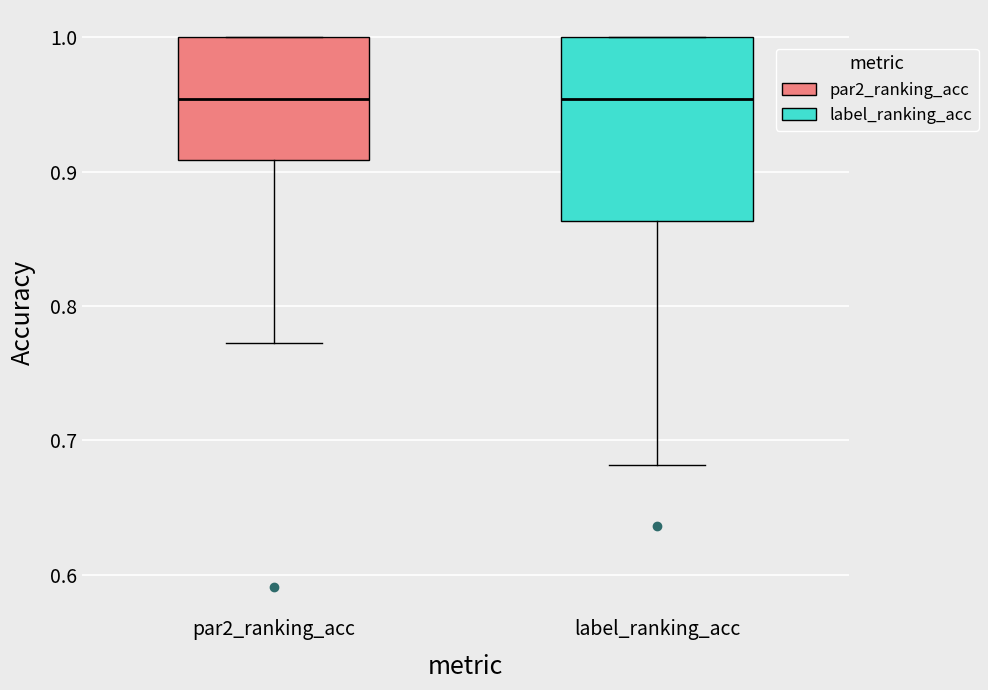

Reading left to right, transcribe this box plot: for each box, give where its median line is, the range the box spans, and where its two whiskers end, as read against the y-axis. The values are not printed on the chart, so give them approximately, as read against the axis.

par2_ranking_acc: median 0.95, box 0.91 to 1.00, whiskers 0.77 to 1.00
label_ranking_acc: median 0.95, box 0.86 to 1.00, whiskers 0.68 to 1.00